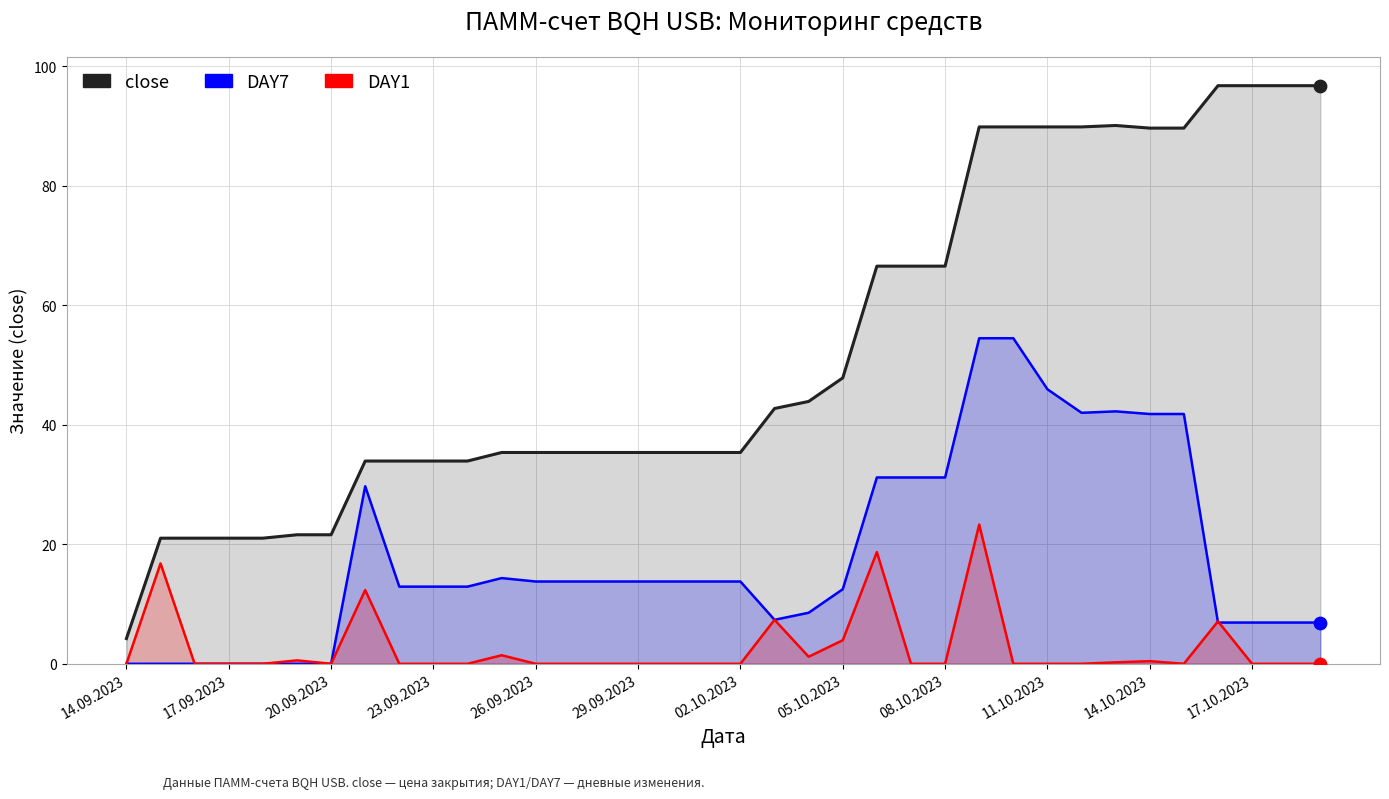

At which category is the sum across all series the highest?

25